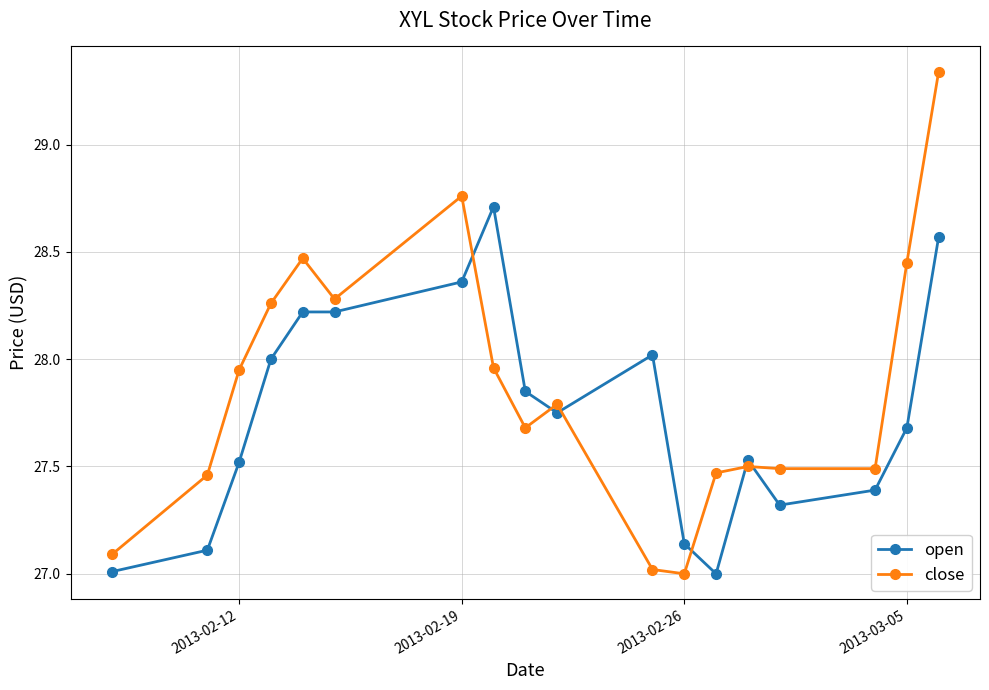

What is the smallest value displayed?

27.0